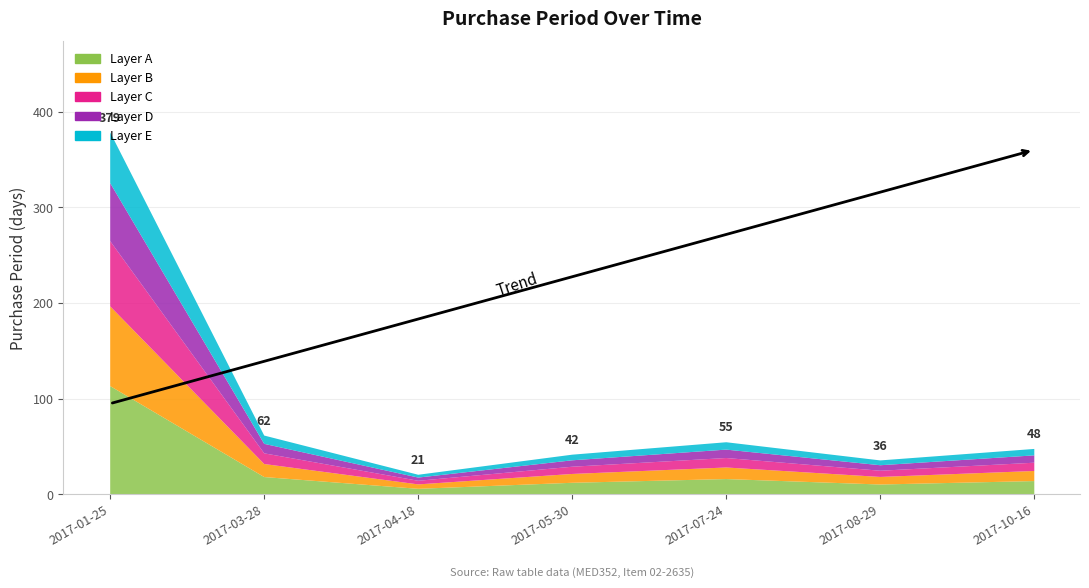

Read the value at 2017-04-18, to the nearest 5.

20